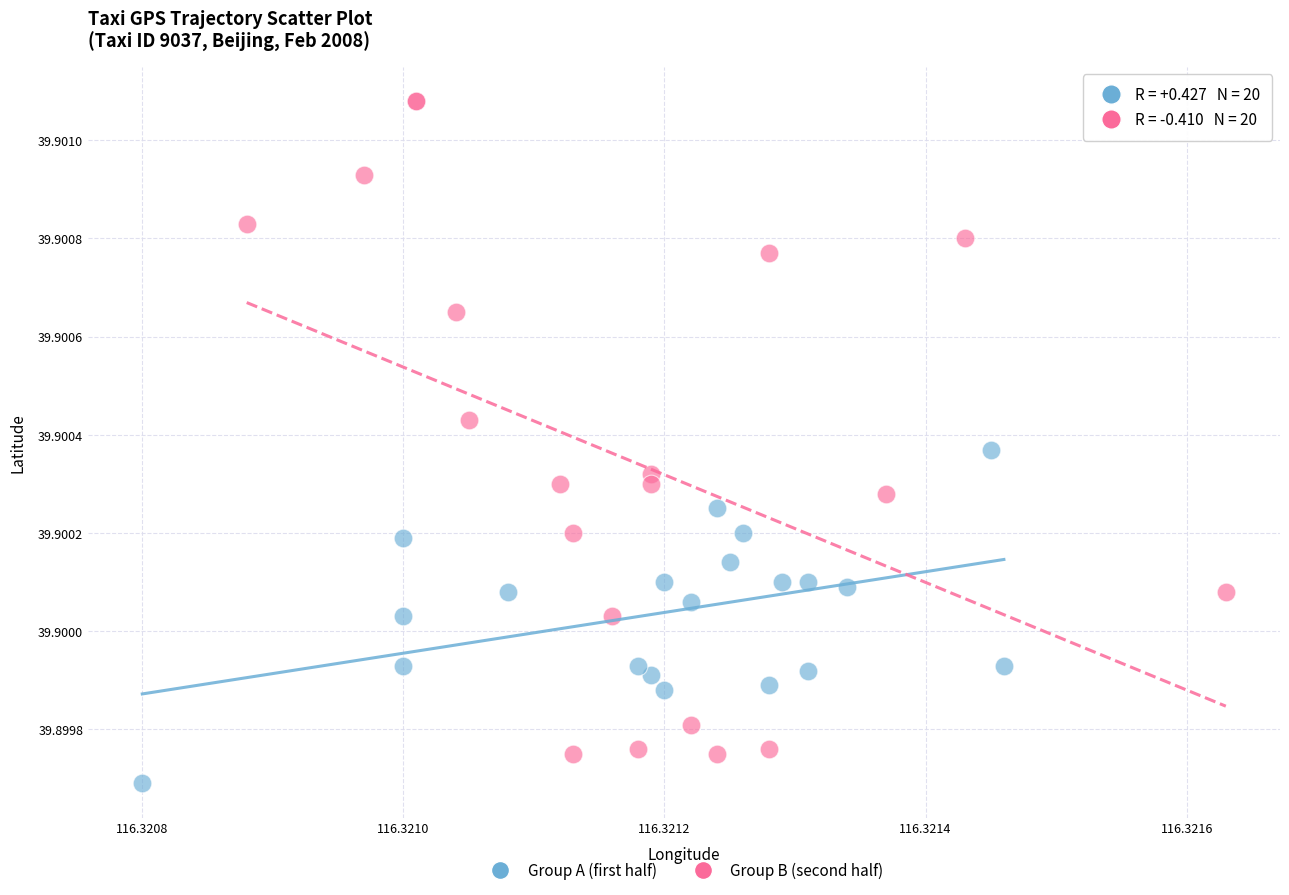

Which series contains the highest Y value?

Group B (second half)